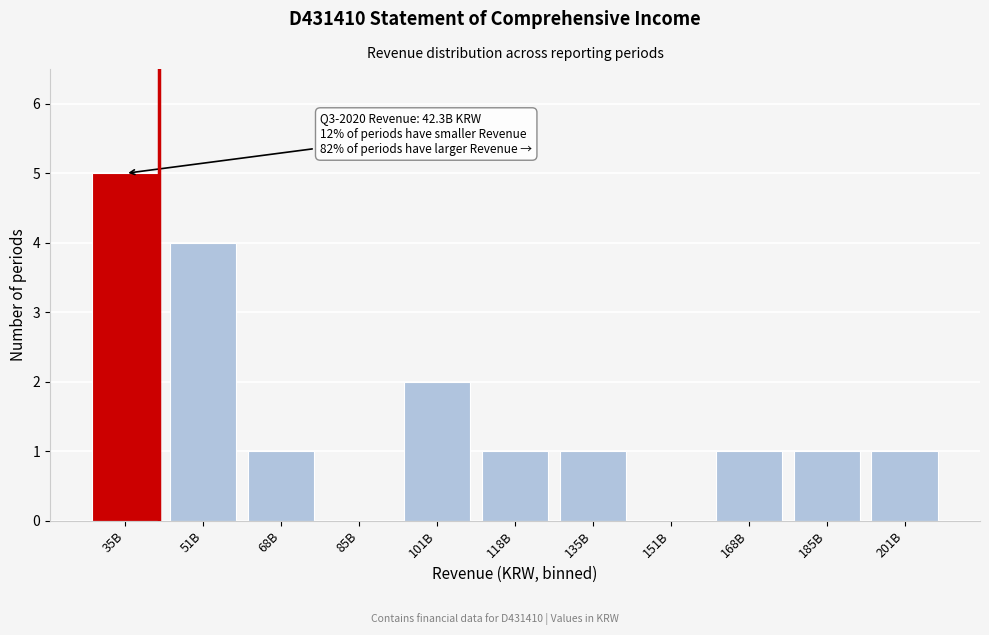

Reading right to left, transcribe all the data shown in this chart.

201B=1	185B=1	168B=1	151B=0	135B=1	118B=1	101B=2	85B=0	68B=1	51B=4	35B=5